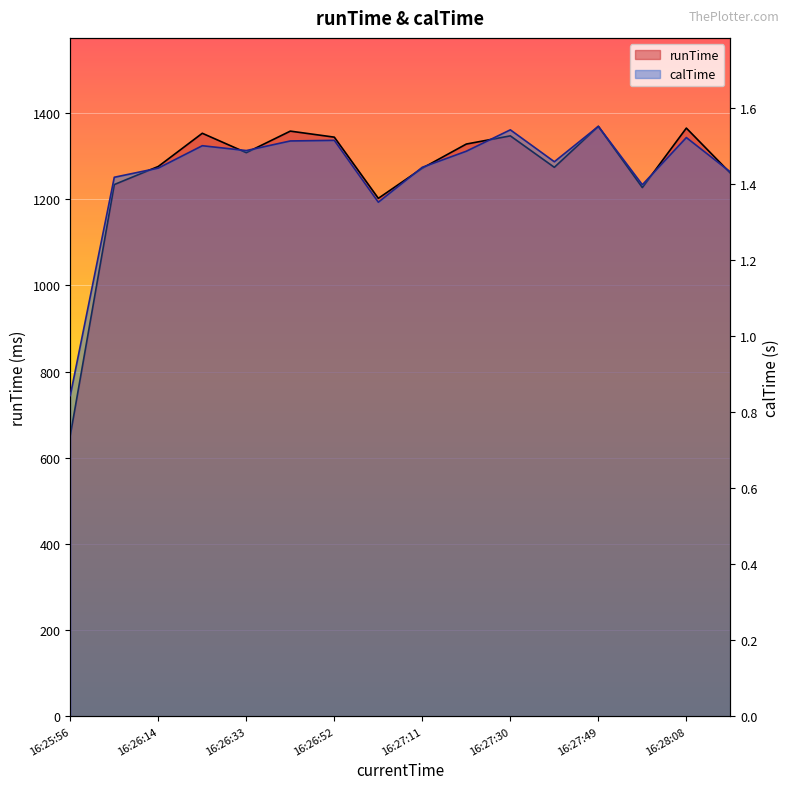

True or false: calTime and runTime intersect in this chart.

False